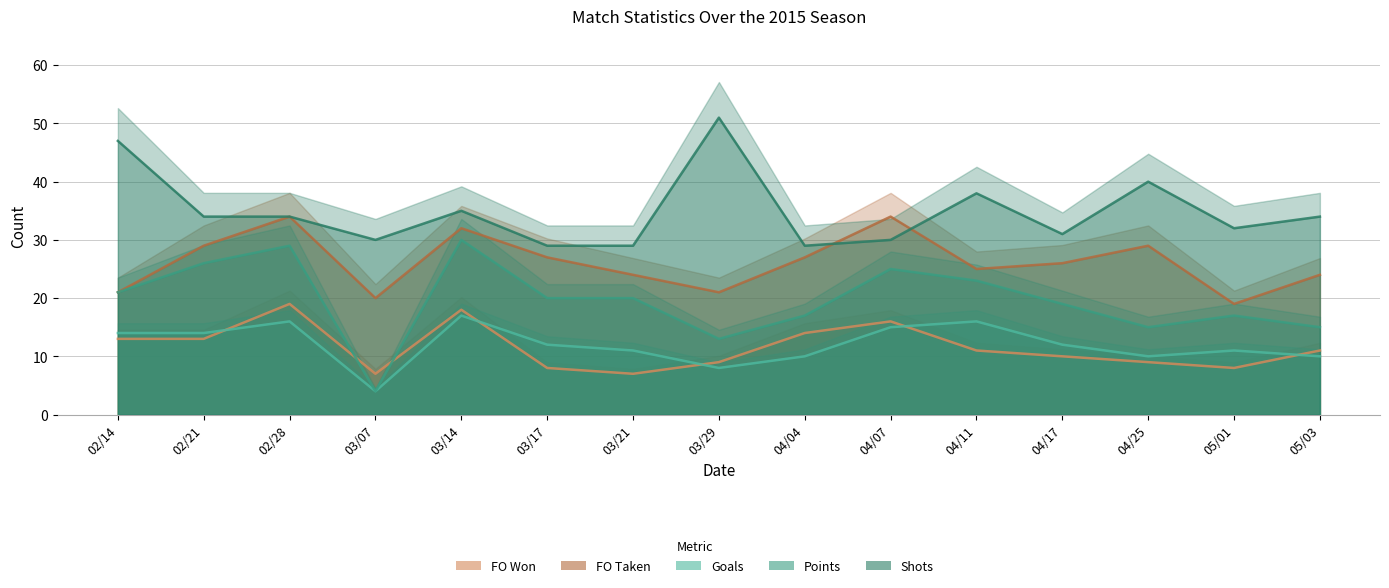

Where is the first local maximum for FO Taken?

02/28